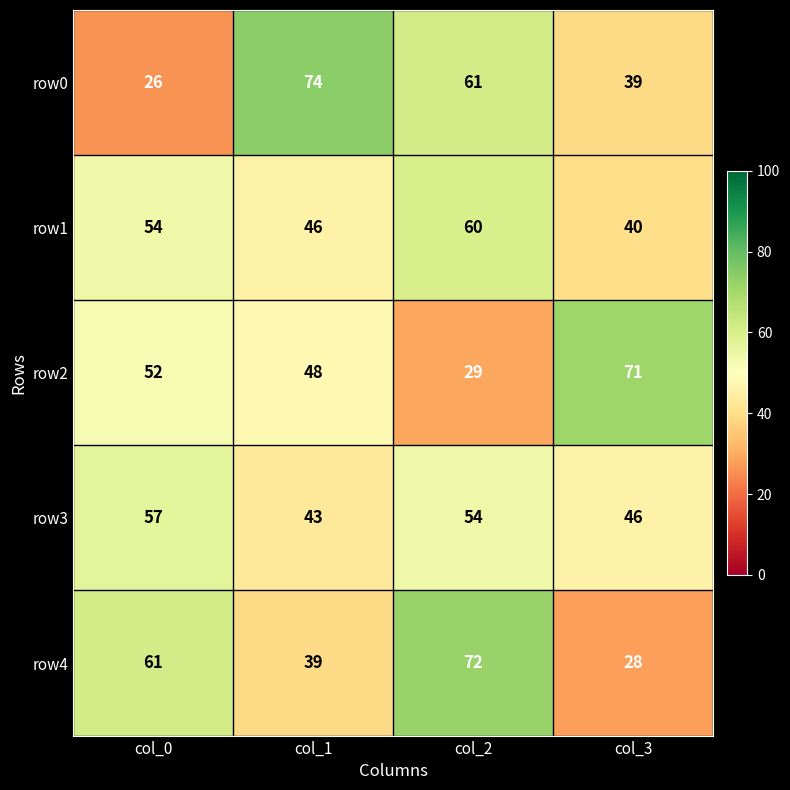

Is the value of row3 at col_3 greater than the value of row1 at col_3?

Yes